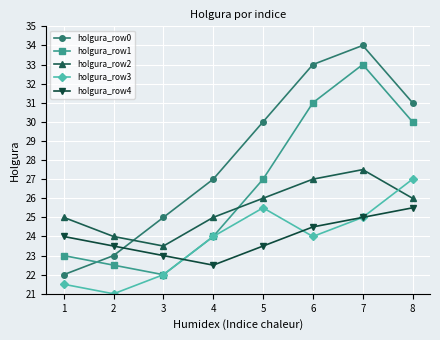

What is the sum of the holgura_row3 values at 8 and 6?

51.0